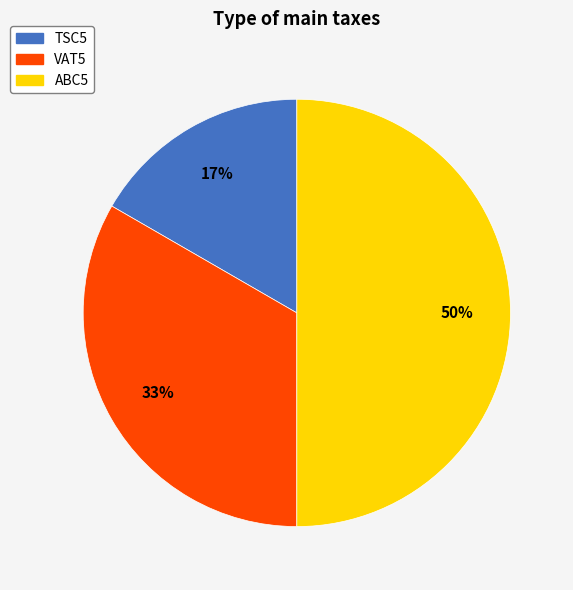

Do TSC5 and ABC5 together represent more than half of the pie?

Yes